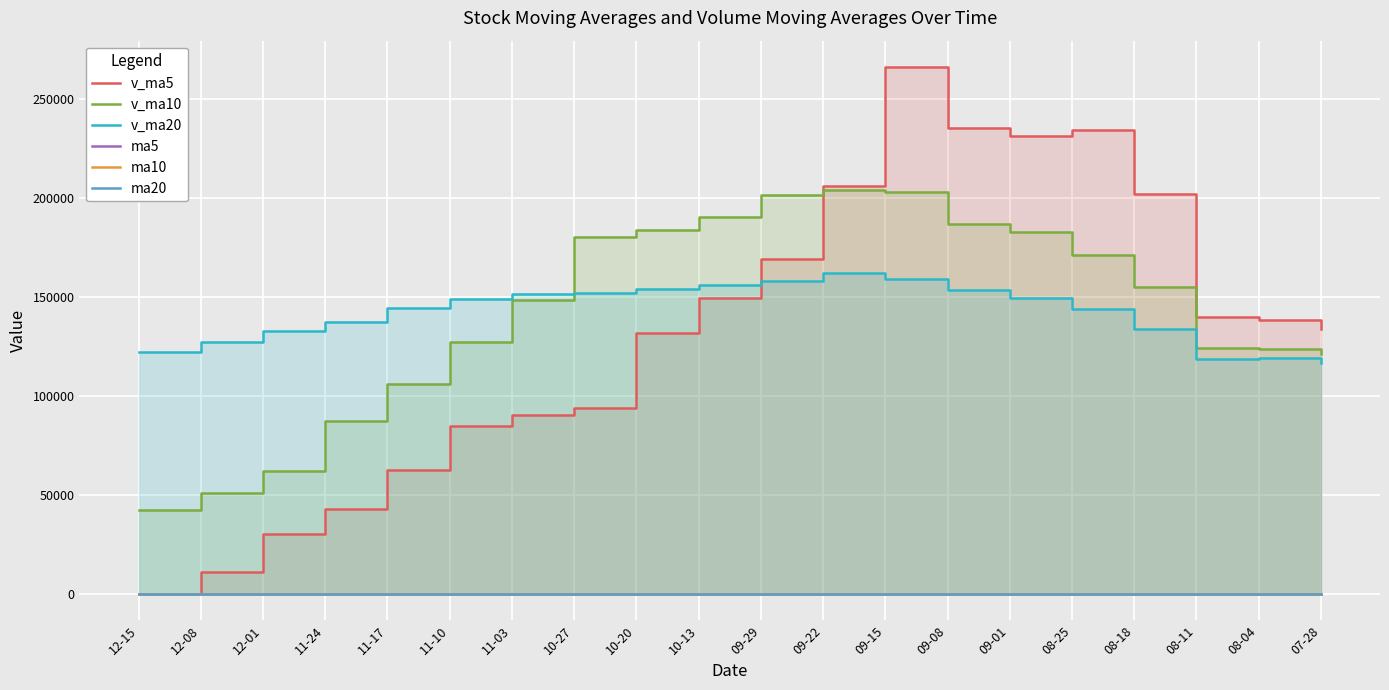

What is the sum of the v_ma10 values at 12-15 and 09-15?

245642.8